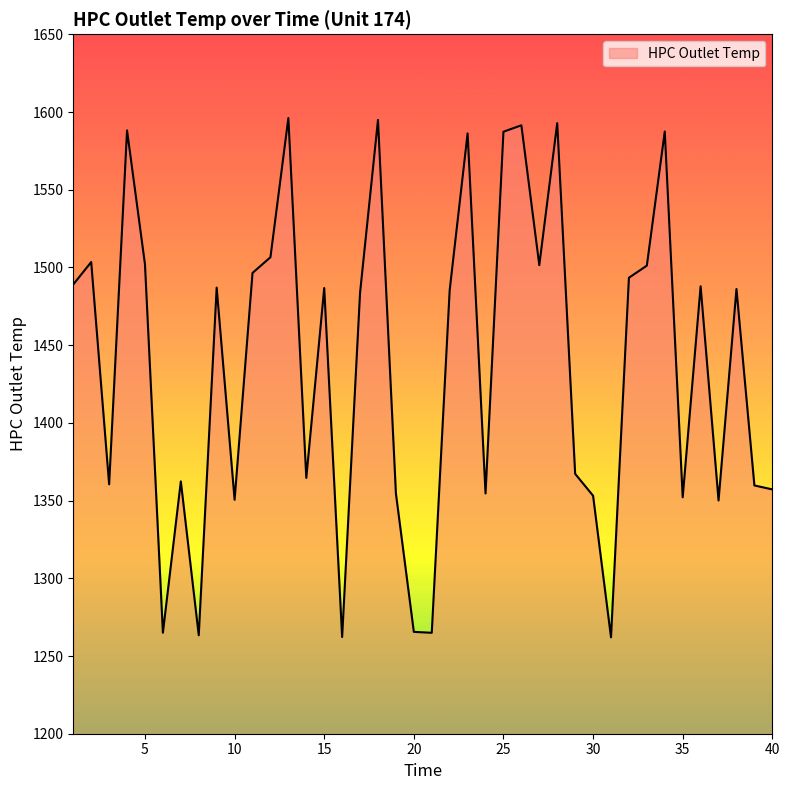

What is the minimum value shown in the chart?

1262.0